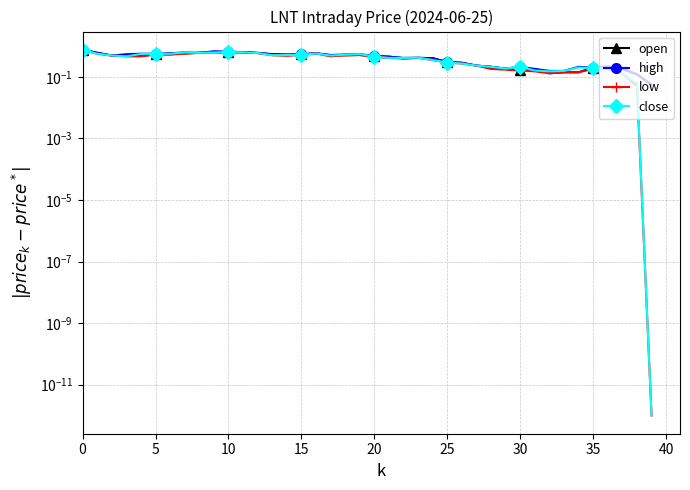

Rank the series at 32 from highest to lowest value.

high, close, open, low